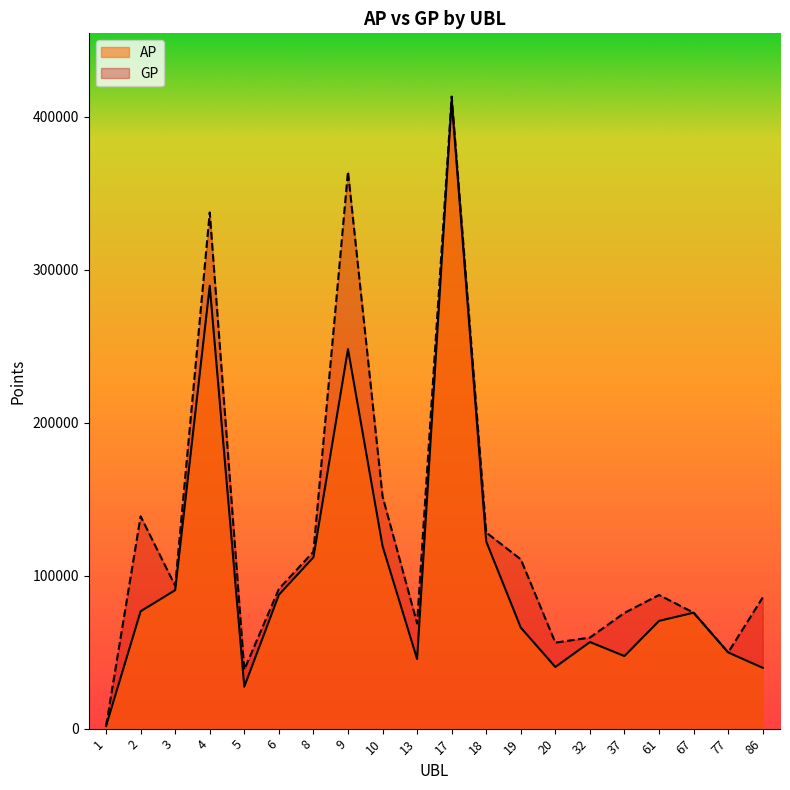

Does the chart display data point markers on the line(s)?

No